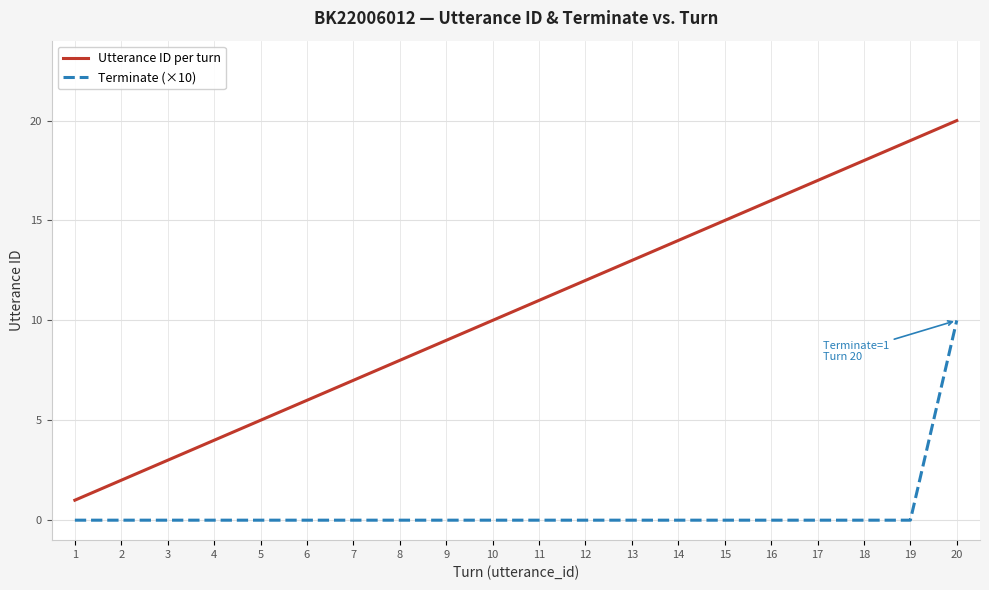

Is the value of Terminate (×10) at 14 greater than the value of Utterance ID per turn at 13?

No